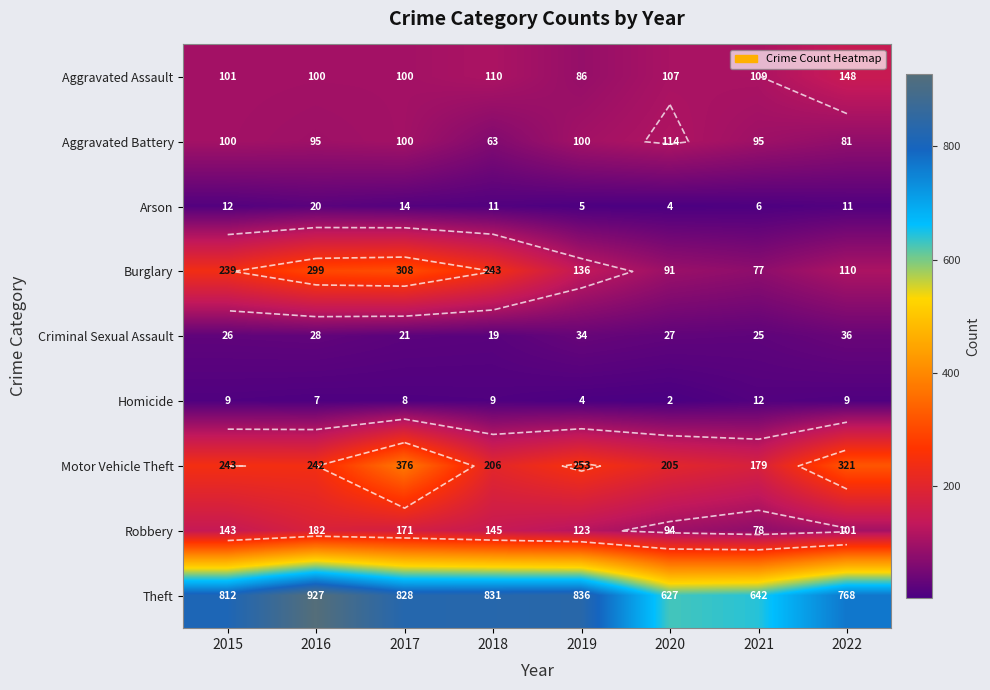

How many Homicide values are between 7 and 9?

5